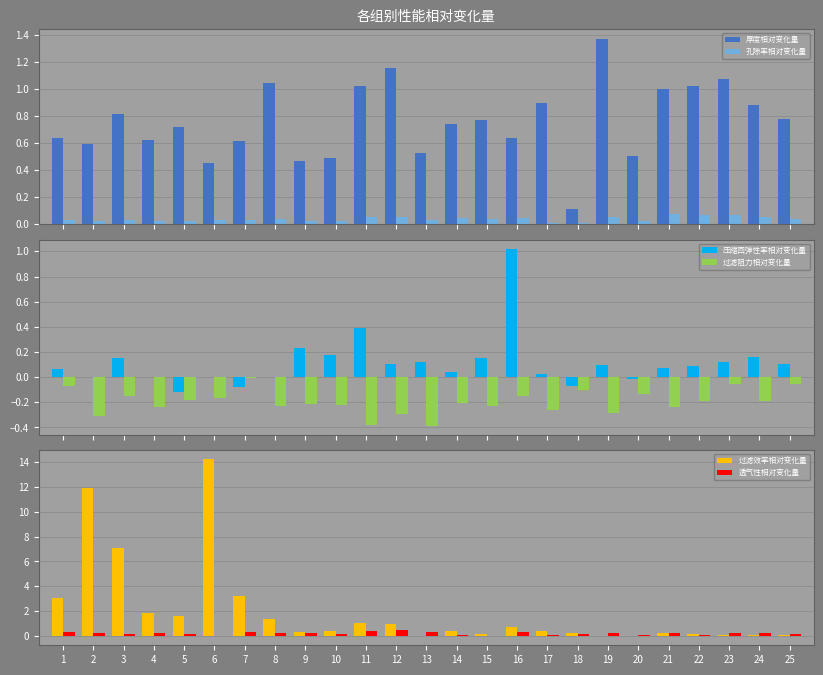

At which category is the sum across all series the highest?

6